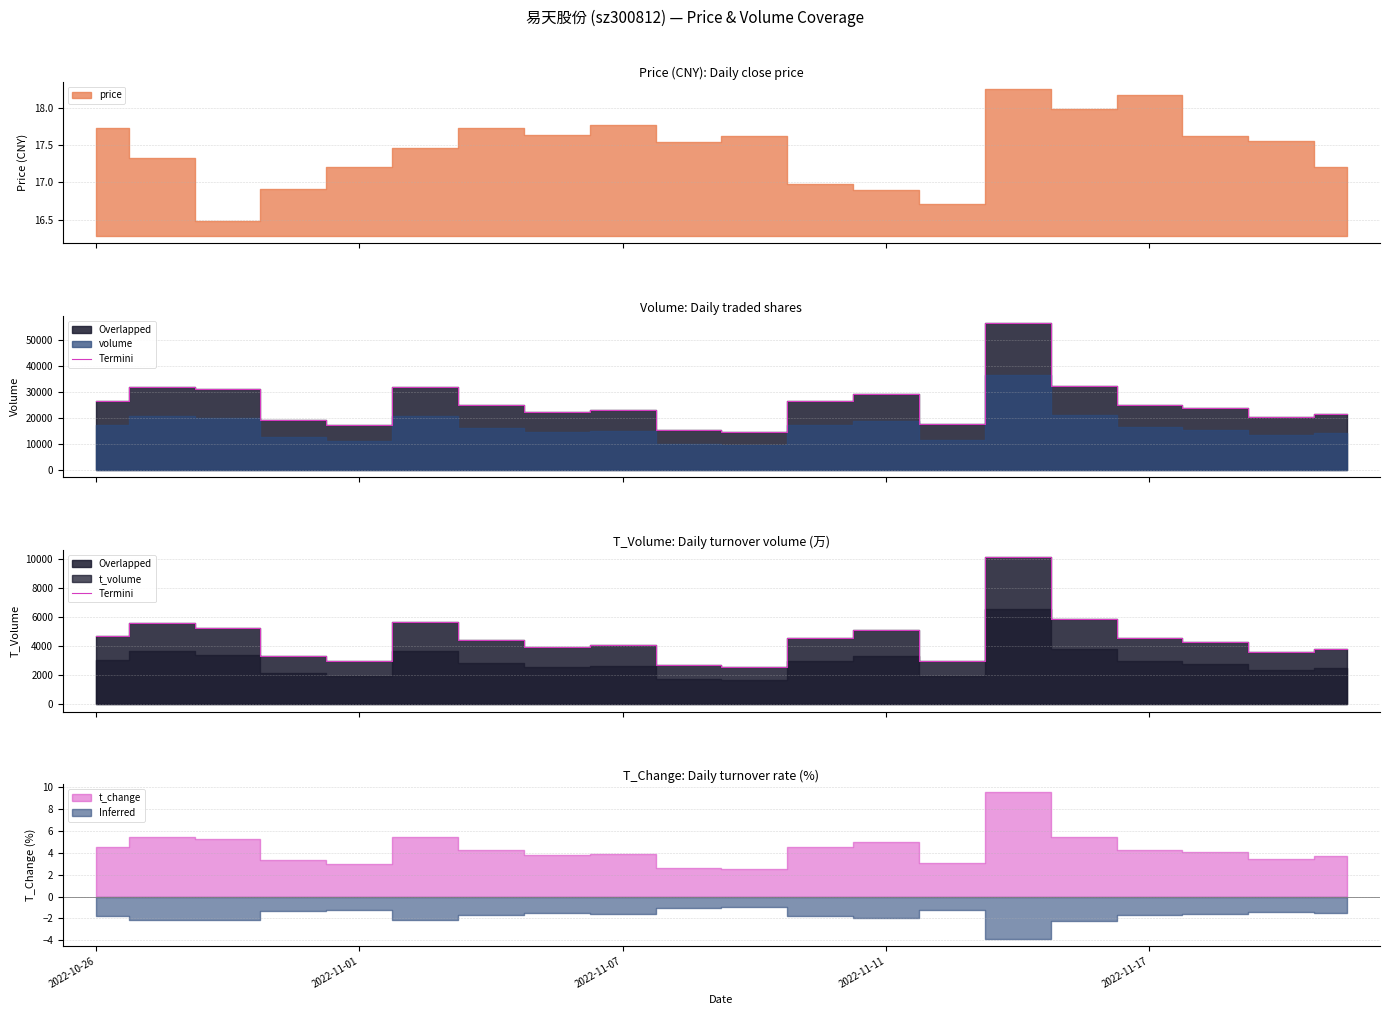

What is the sum of the values at 18 and 9?

6271